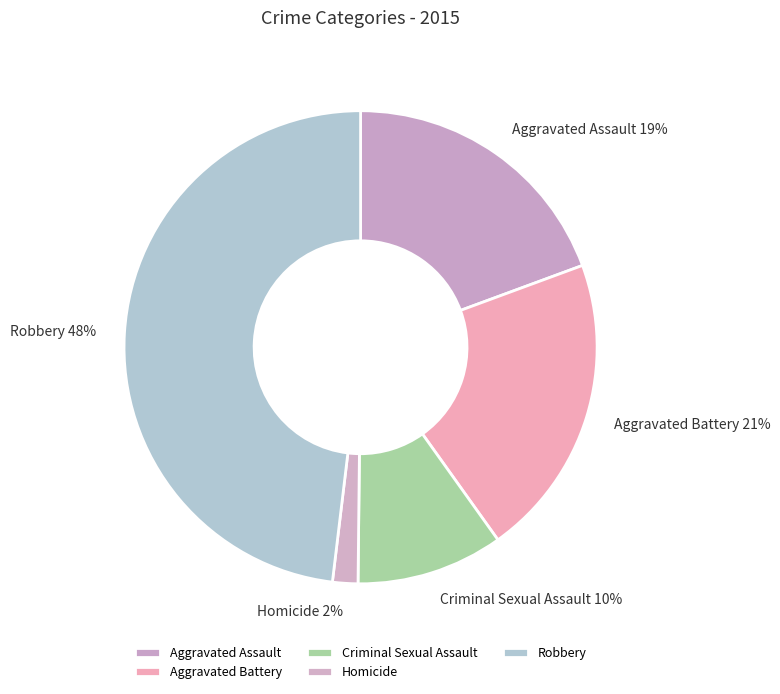

What is the largest slice in the pie chart?

Robbery